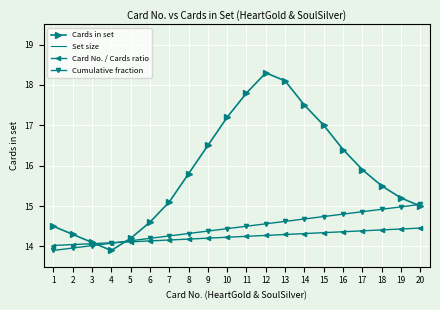

At which category does the chart reach its minimum across all series?

4